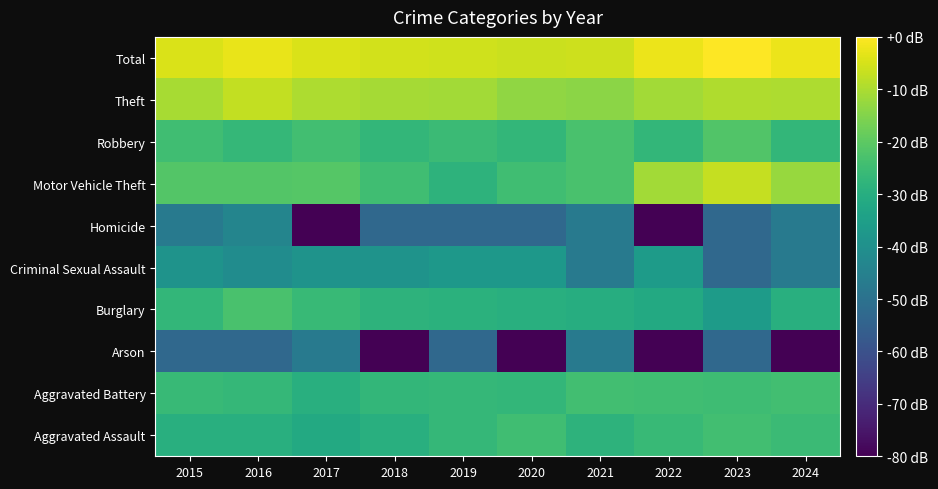

Reading left to right, transcribe all the data shown in this chart.

Aggravated Assault: 2015=-29.5	2016=-29.5	2017=-31.4	2018=-29.5	2019=-26.6	2020=-24.4	2021=-28.4	2022=-26.2	2023=-24.1	2024=-25.4
Aggravated Battery: 2015=-26.2	2016=-26.6	2017=-29.5	2018=-27.0	2019=-26.6	2020=-27.0	2021=-24.1	2022=-24.4	2023=-24.7	2024=-24.1
Arson: 2015=-53.0	2016=-53.0	2017=-47.0	2018=-173.0	2019=-53.0	2020=-173.0	2021=-47.0	2022=-173.0	2023=-53.0	2024=-173.0
Burglary: 2015=-27.0	2016=-22.9	2017=-26.2	2018=-28.4	2019=-28.9	2020=-29.5	2021=-30.1	2022=-31.4	2023=-36.1	2024=-29.5
Criminal Sexual Assault: 2015=-39.0	2016=-41.0	2017=-39.0	2018=-39.0	2019=-37.5	2020=-37.5	2021=-47.0	2022=-36.1	2023=-53.0	2024=-47.0
Homicide: 2015=-47.0	2016=-43.5	2017=-173.0	2018=-53.0	2019=-53.0	2020=-53.0	2021=-47.0	2022=-173.0	2023=-53.0	2024=-47.0
Motor Vehicle Theft: 2015=-21.4	2016=-21.4	2017=-21.2	2018=-24.4	2019=-28.4	2020=-24.4	2021=-22.9	2022=-11.2	2023=-7.1	2024=-12.4
Robbery: 2015=-24.4	2016=-26.6	2017=-24.1	2018=-27.0	2019=-25.4	2020=-27.0	2021=-22.9	2022=-27.0	2023=-21.7	2024=-27.0
Theft: 2015=-10.4	2016=-7.5	2017=-9.9	2018=-10.7	2019=-11.0	2020=-13.3	2021=-13.8	2022=-10.9	2023=-9.5	2024=-10.0
Total: 2015=-4.6	2016=-2.8	2017=-4.5	2018=-5.6	2019=-5.7	2020=-6.5	2021=-6.2	2022=-2.4	2023=0.0	2024=-2.4